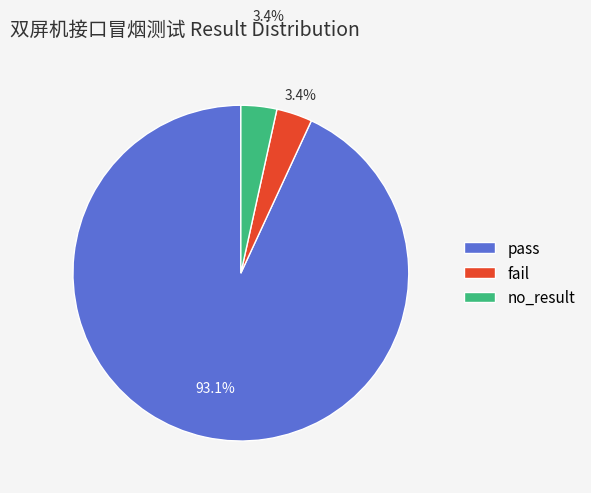

Approximately how many times larger is the value at no_result compared to fail?

1.0